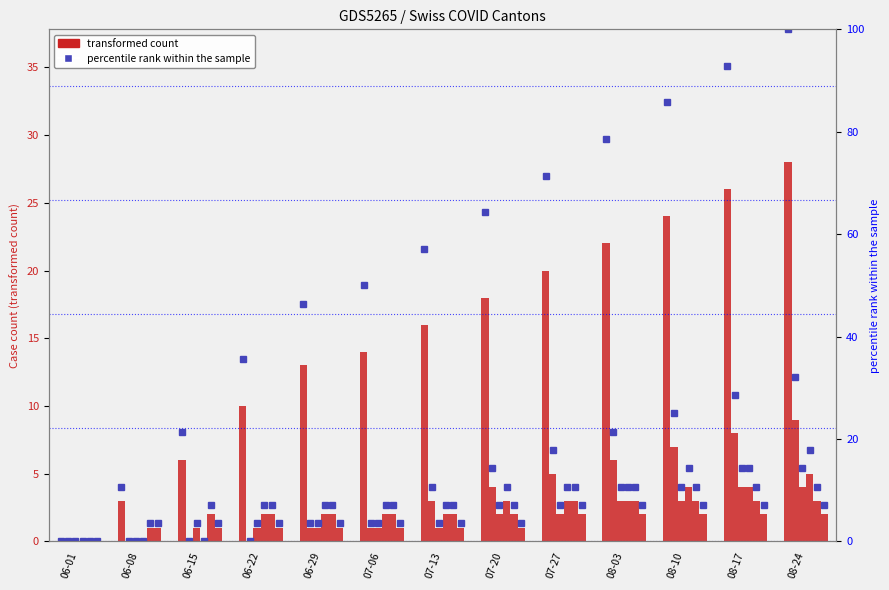

At which label does CH first exceed 16?

07-20